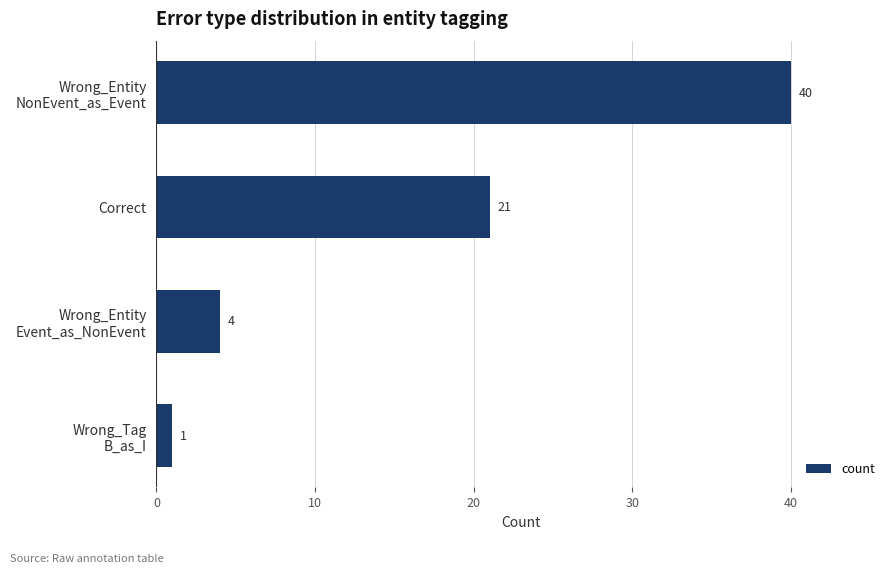

What is the difference between the maximum and minimum values?

39